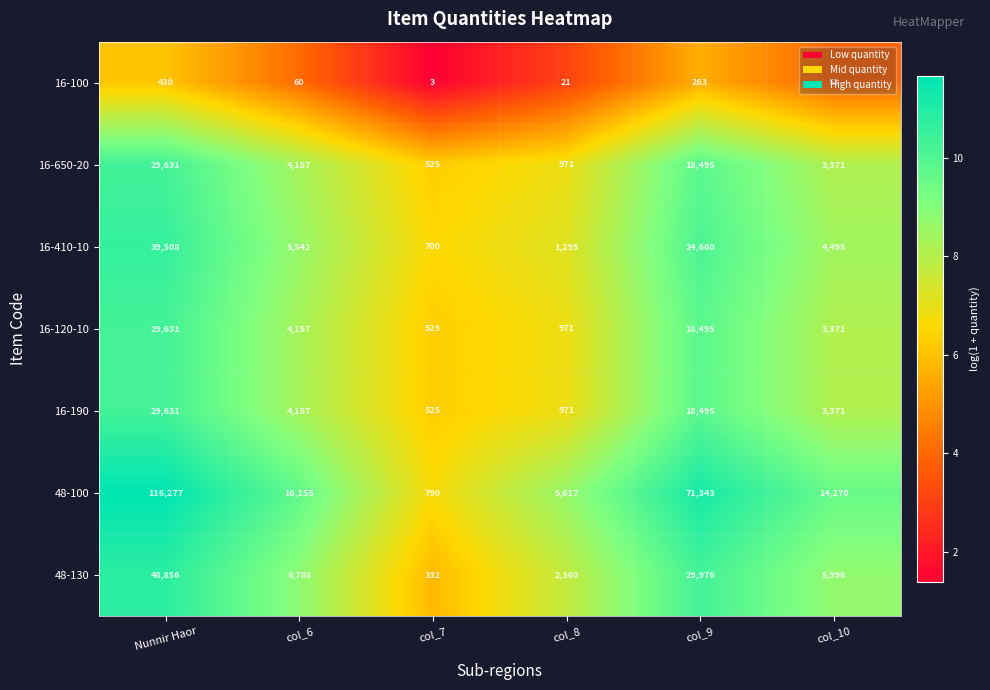

True or false: 16-650-20 has a value of 3371 at col_10.

True